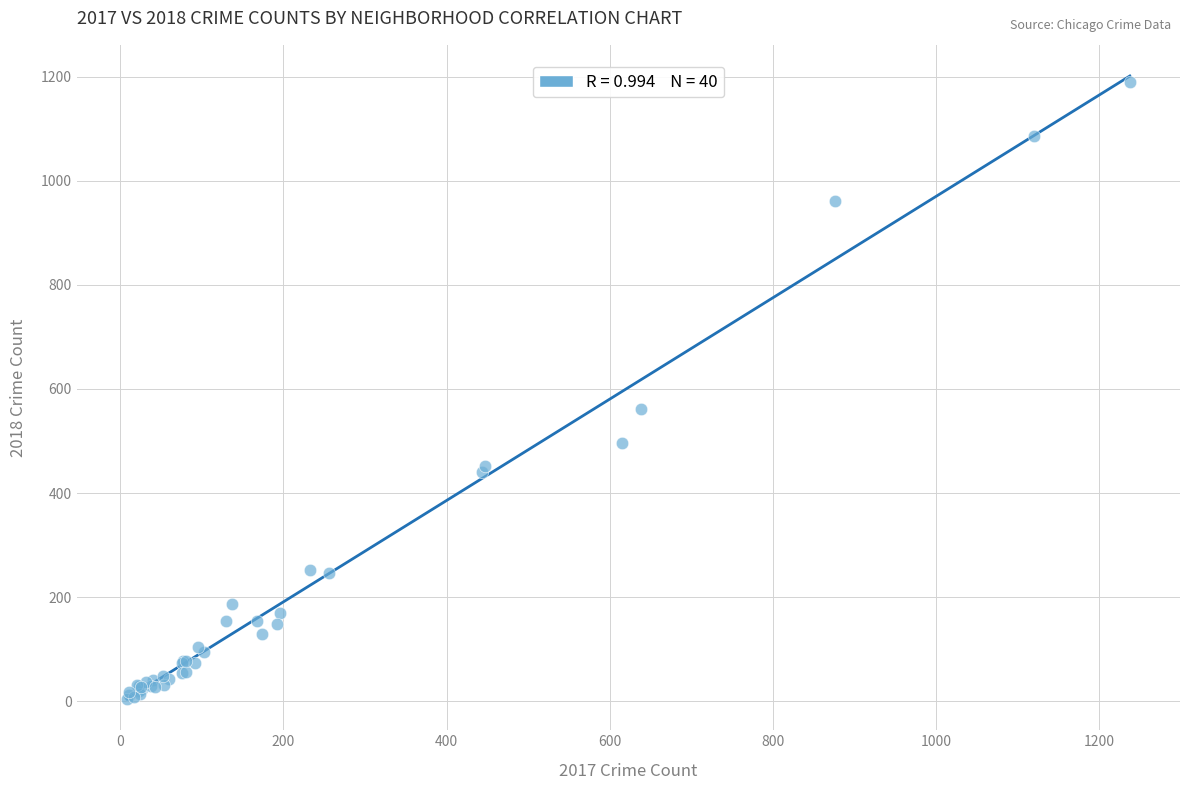

What Y value in the scatter plot is closest to 597?

561